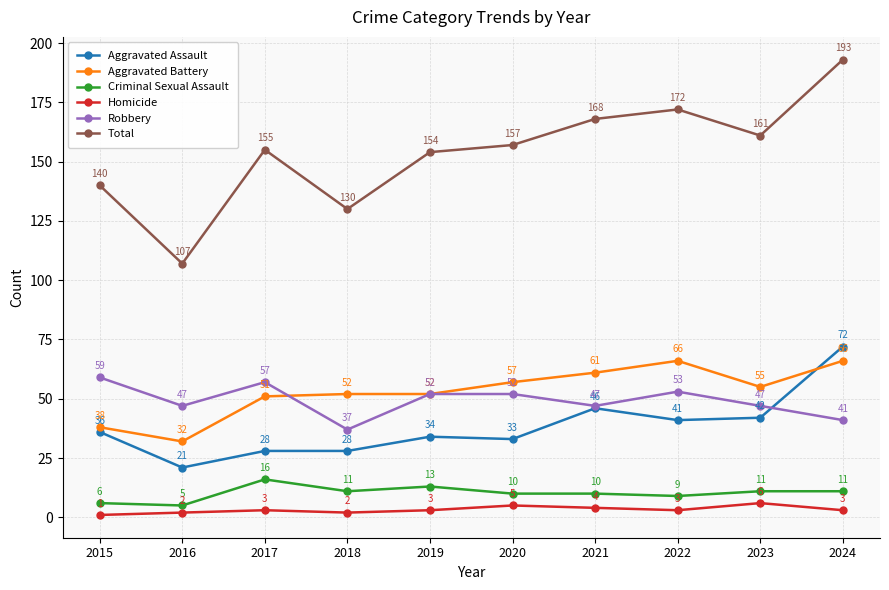

Is it true that Criminal Sexual Assault equals 2 at 2023?

False